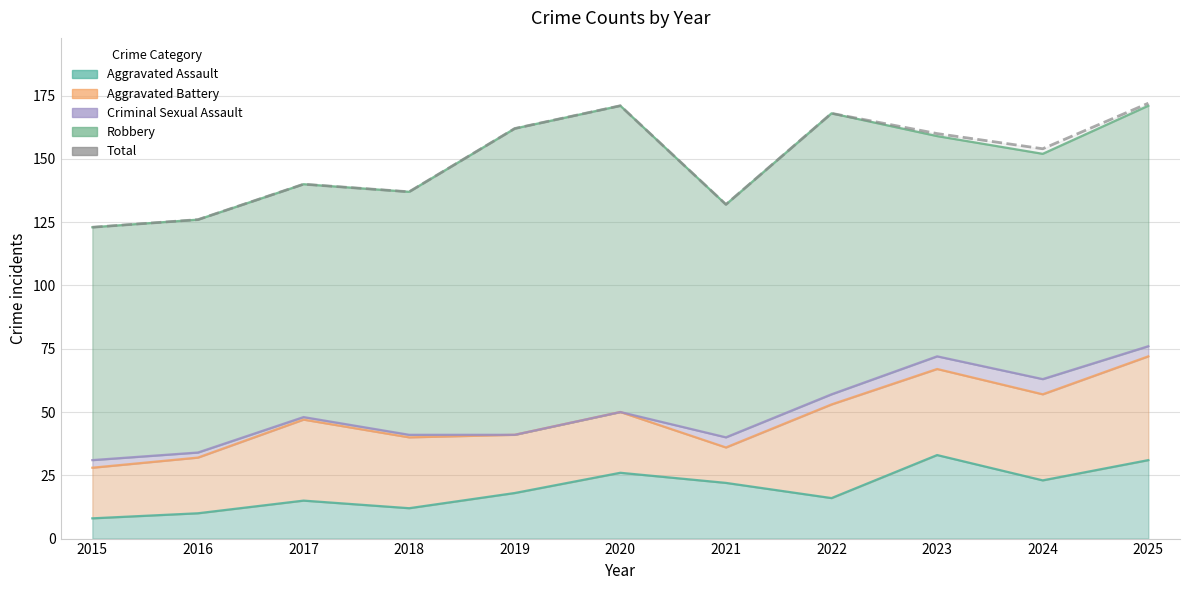

Reading left to right, extract all data points from this chart.

123	126	140	137	162	171	132	168	160	154	172